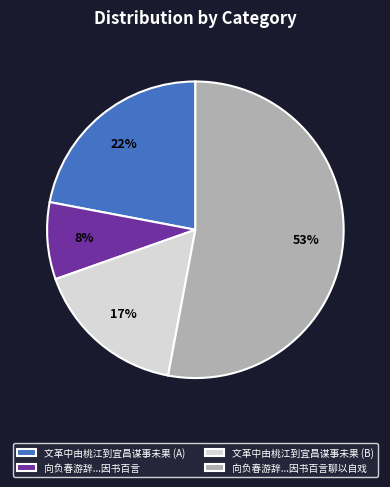

Rank the categories by value from lowest to highest.

向负春游辞...因书百言, 文革中由桃江到宜昌谋事未果 (B), 文革中由桃江到宜昌谋事未果 (A), 向负春游辞...因书百言聊以自戏